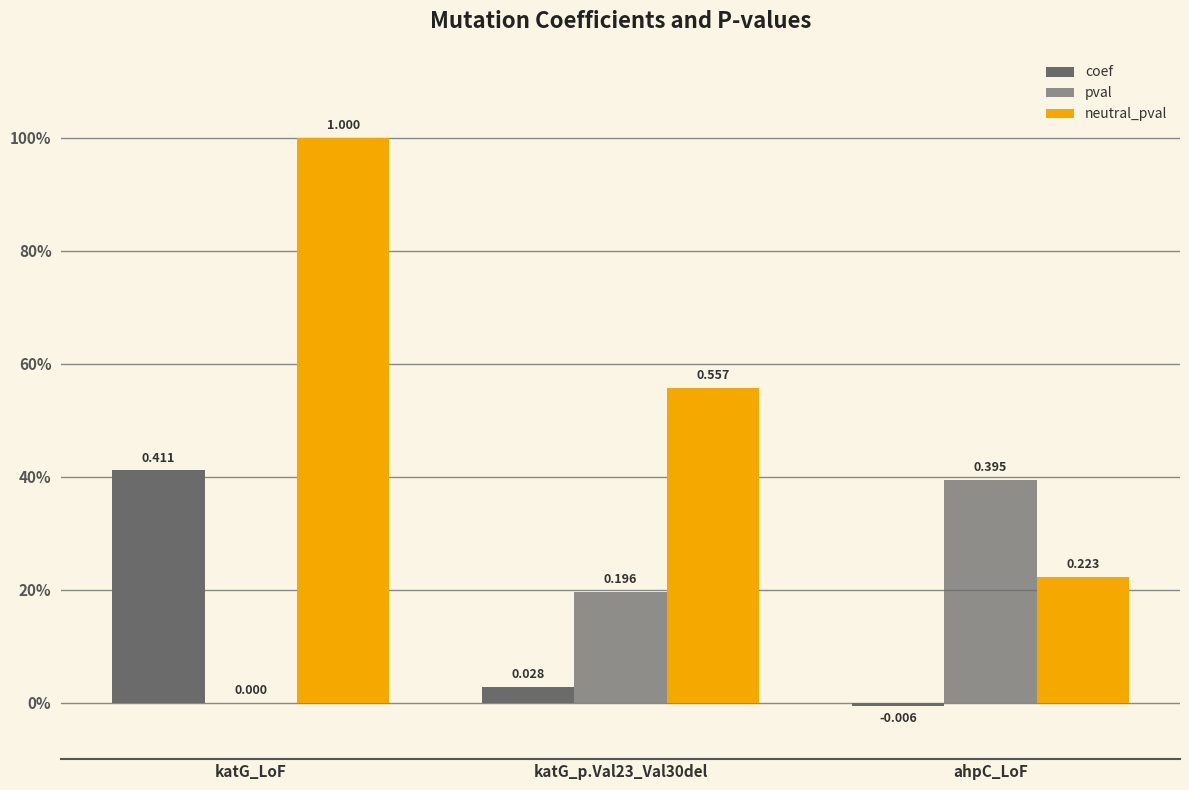

What is the average value of the pval series?

0.2